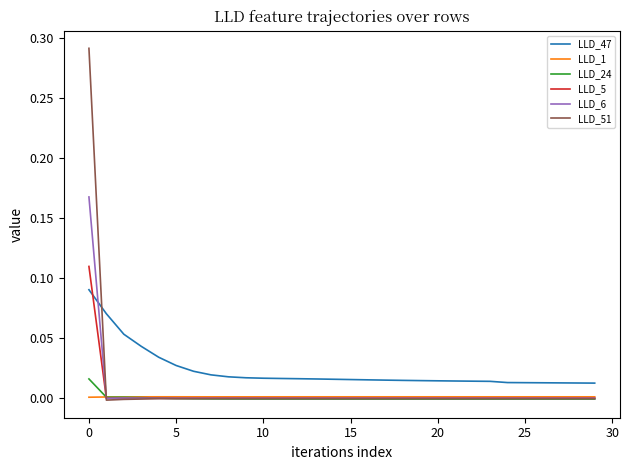

Which series has the largest total across all categories?

LLD_47